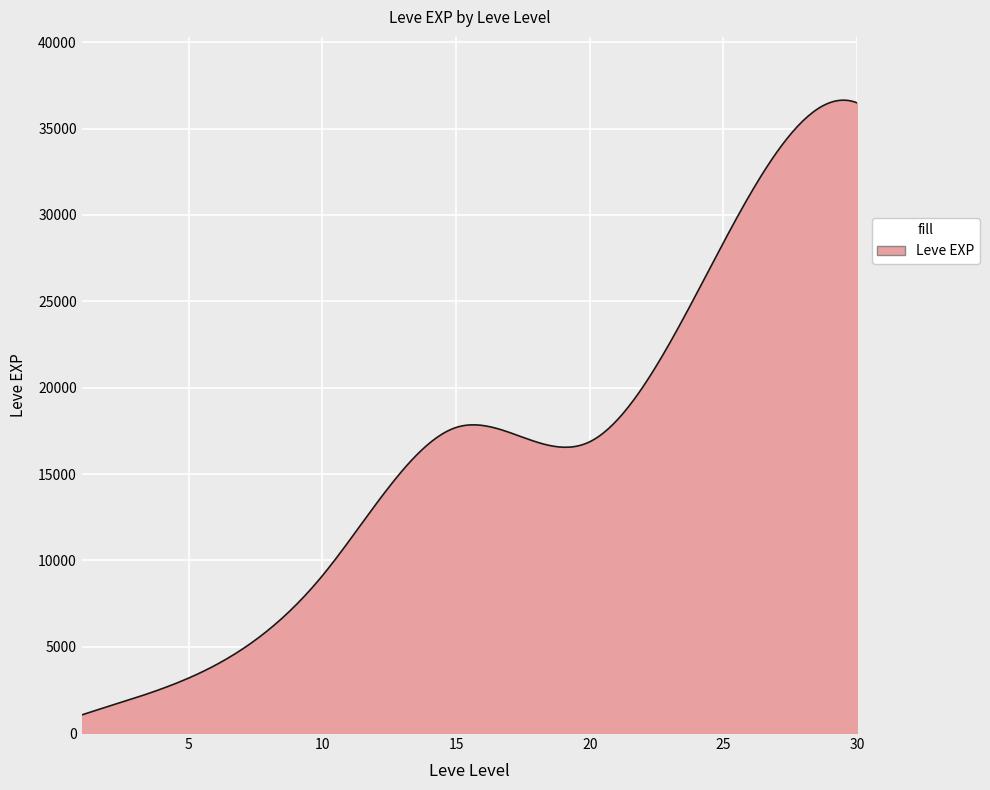

What is the difference between the maximum and minimum values?

35599.9